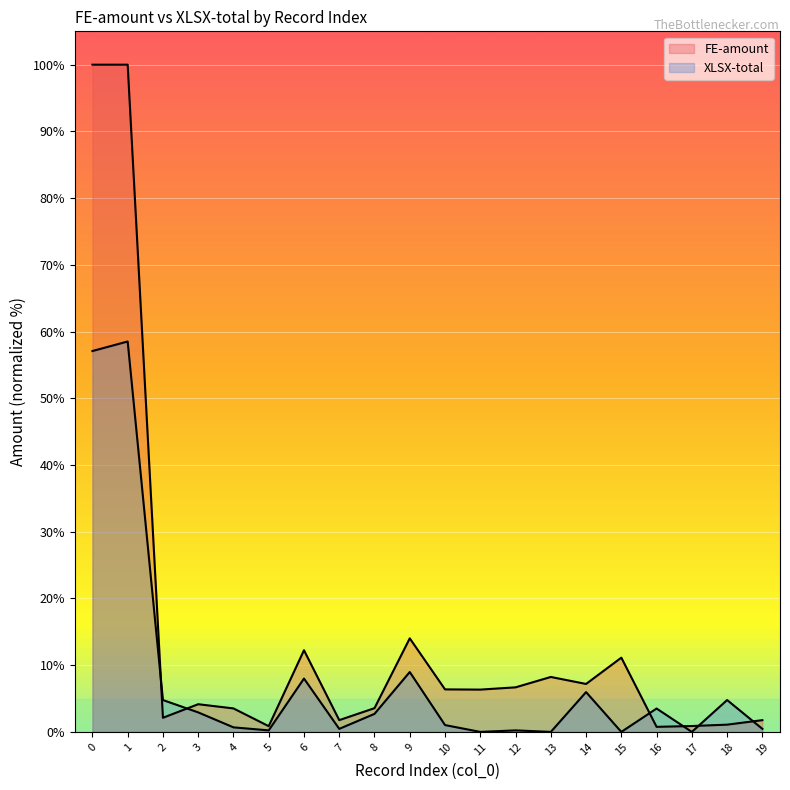

At which label is FE-amount closest to 50?

9